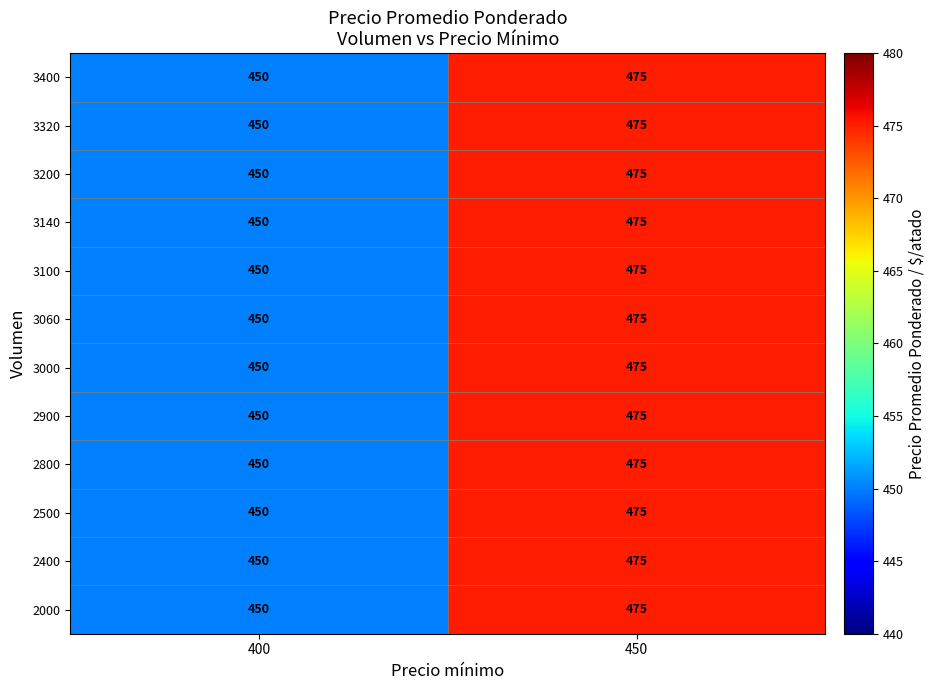

Reading left to right, what are all the values shown in this chart?

3400: 450	475
3320: 450	475
3200: 450	475
3140: 450	475
3100: 450	475
3060: 450	475
3000: 450	475
2900: 450	475
2800: 450	475
2500: 450	475
2400: 450	475
2000: 450	475